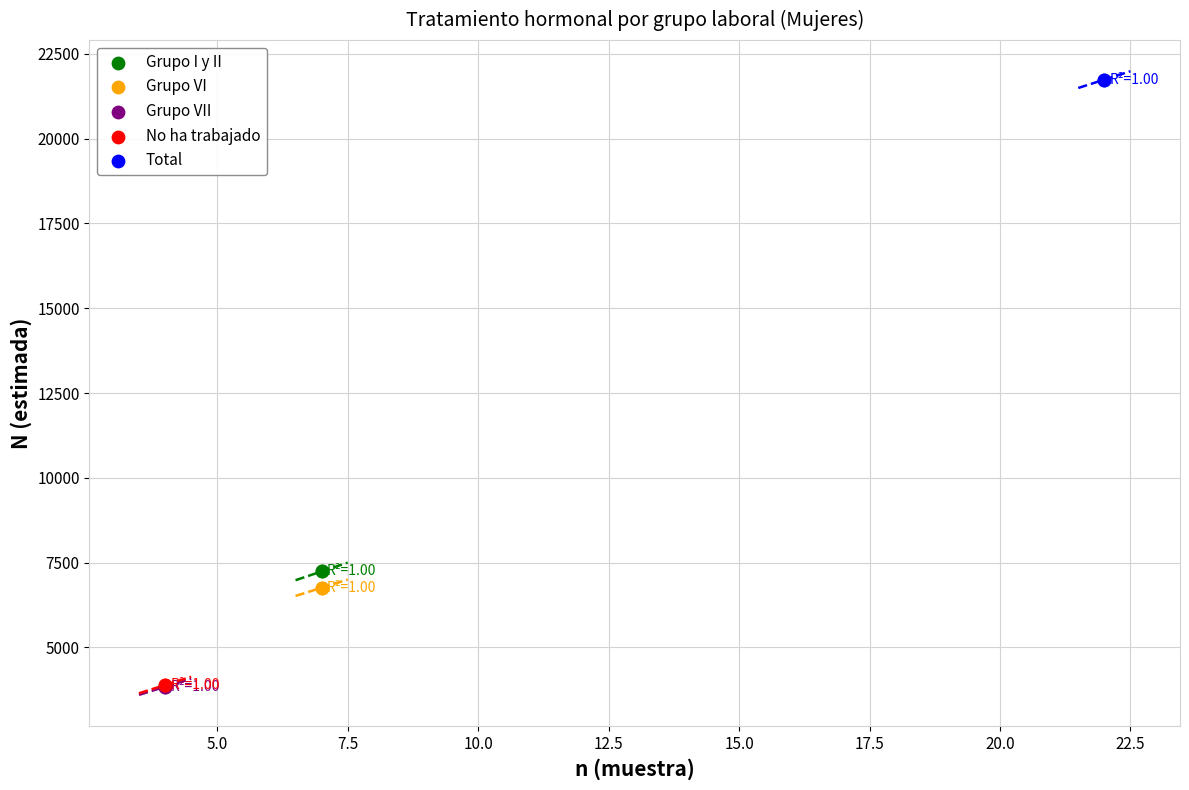

What are all the series names shown in the legend?

Grupo I y II, Grupo VI, Grupo VII, No ha trabajado, Total